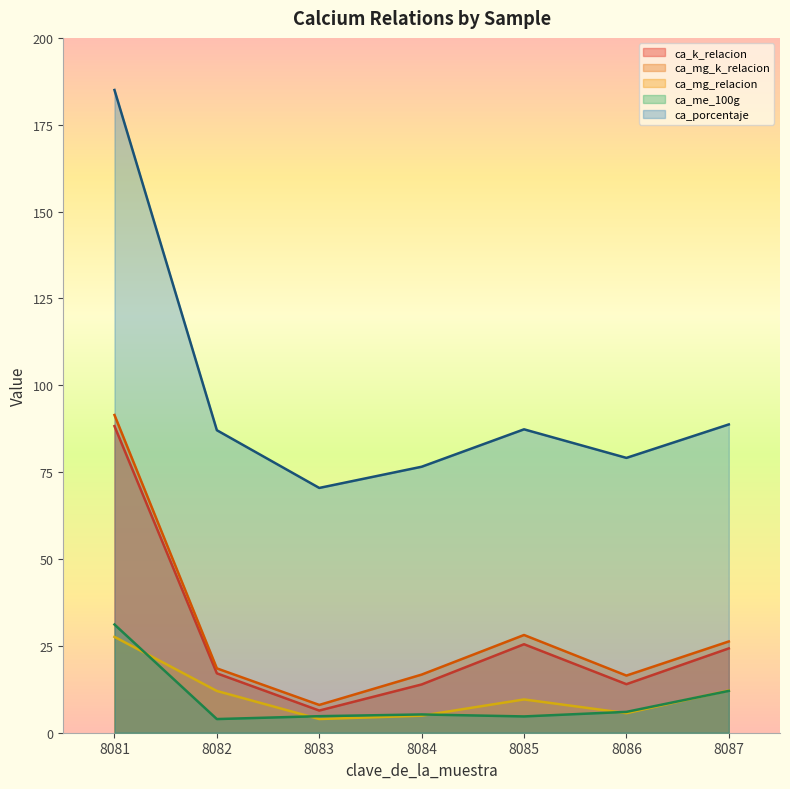

What is the value of the ca_mg_relacion point at the 5th from the left?

9.6